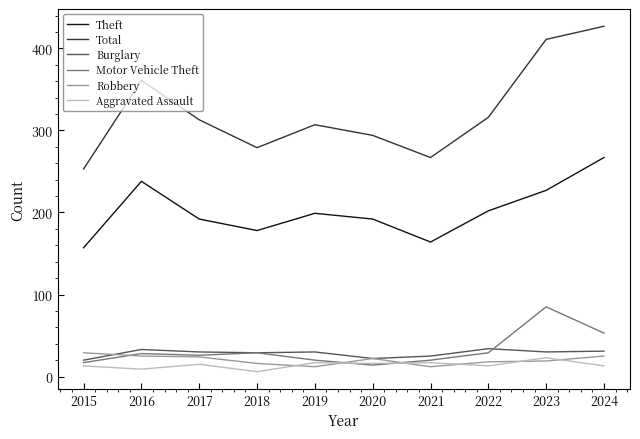

At which label does Total first exceed 313?

2016